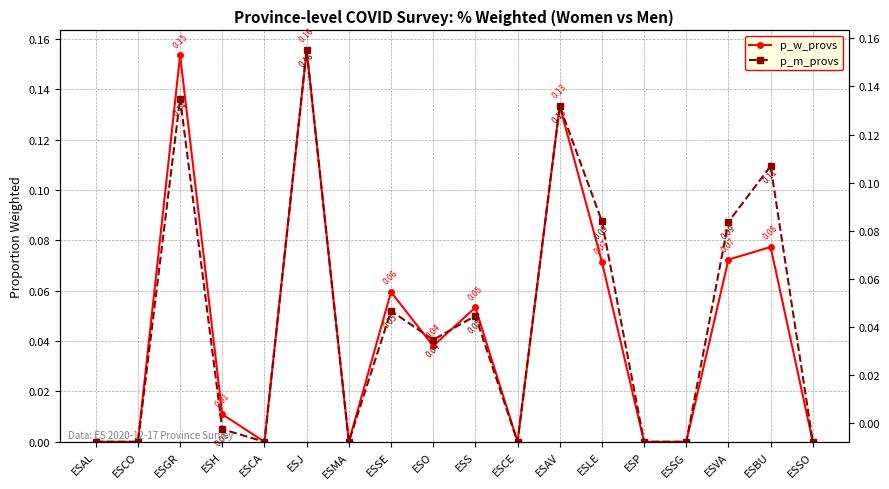

Which category has the lowest value across all series?

ESAL